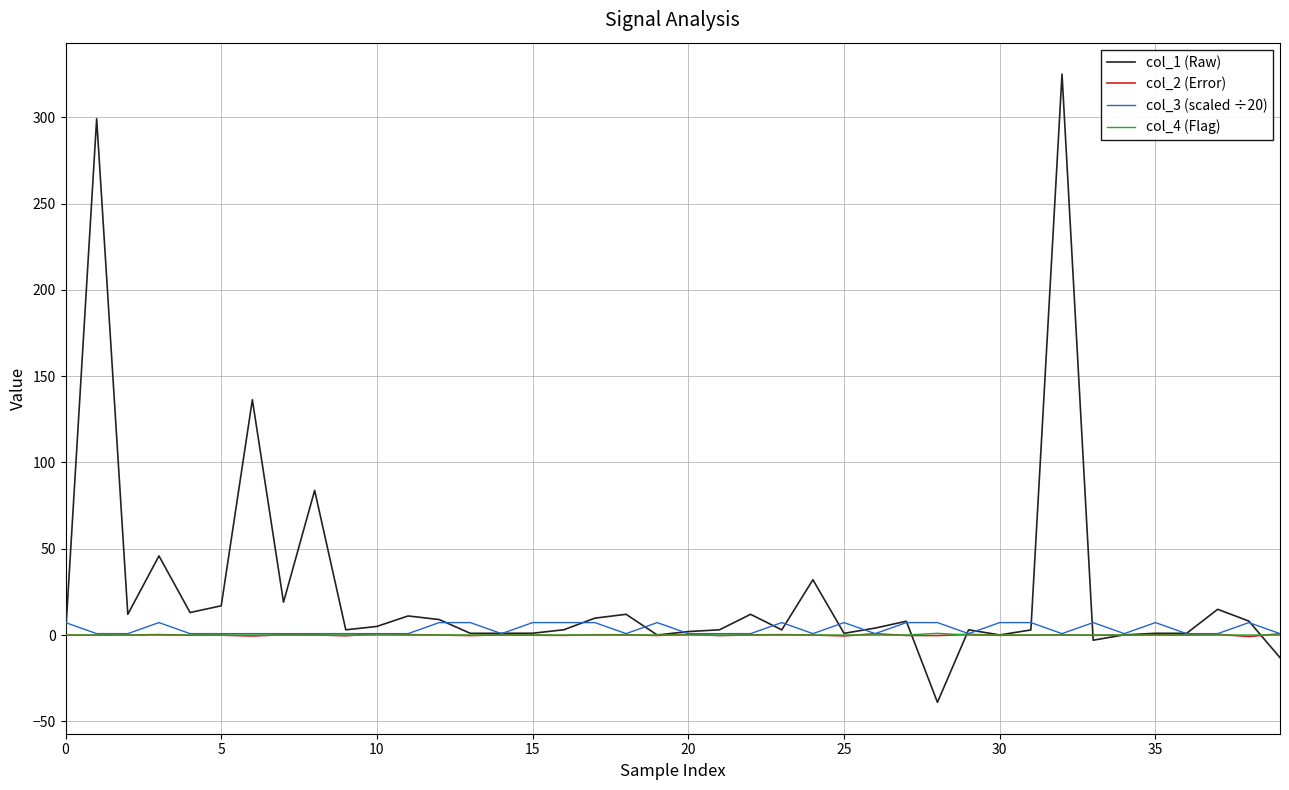

How many categories are shown in the chart?

40